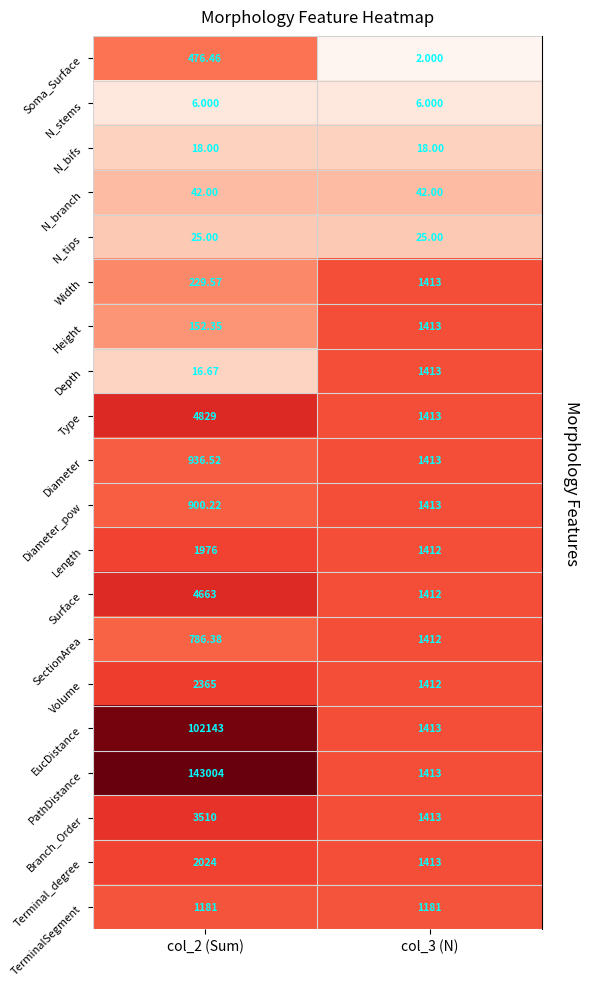

Which series changed the most between col_2 (Sum) and col_3 (N)?

PathDistance